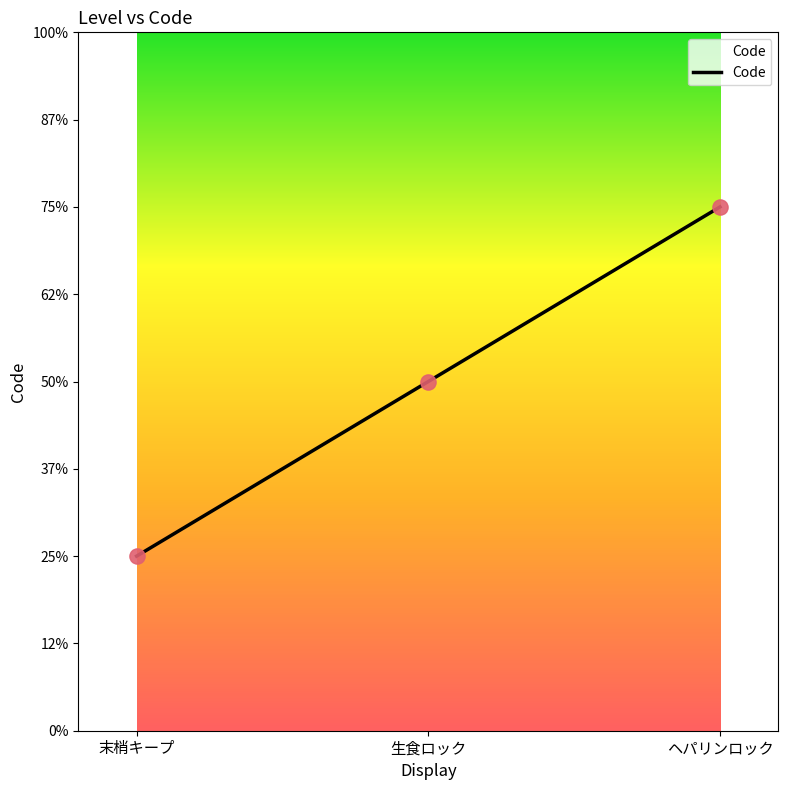

What is the ratio of the value at 生食ロック to the value at 末梢キープ?

2.0